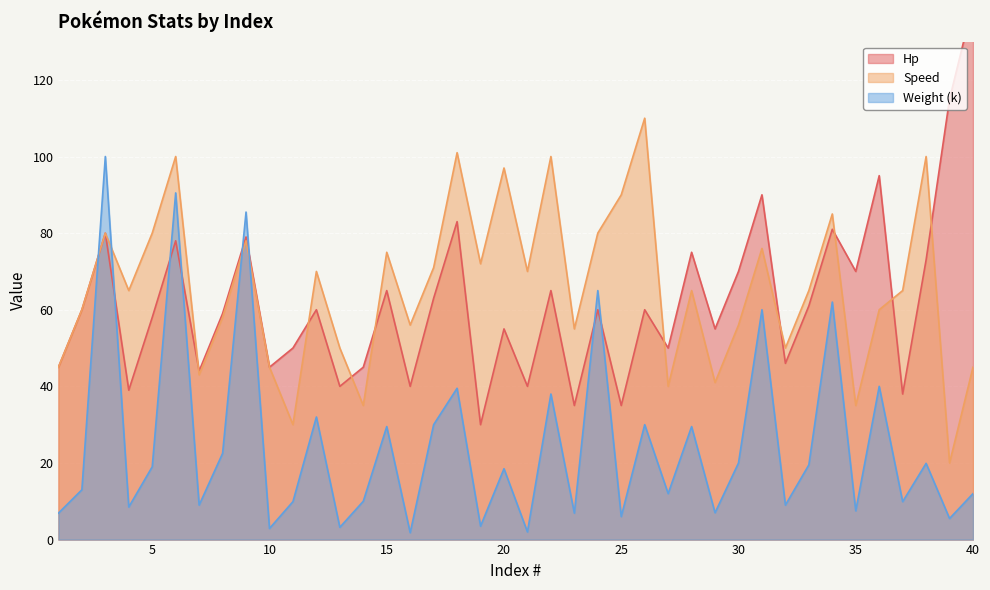

The value of Weight (k) at 28 is 52.3. True or false?

False